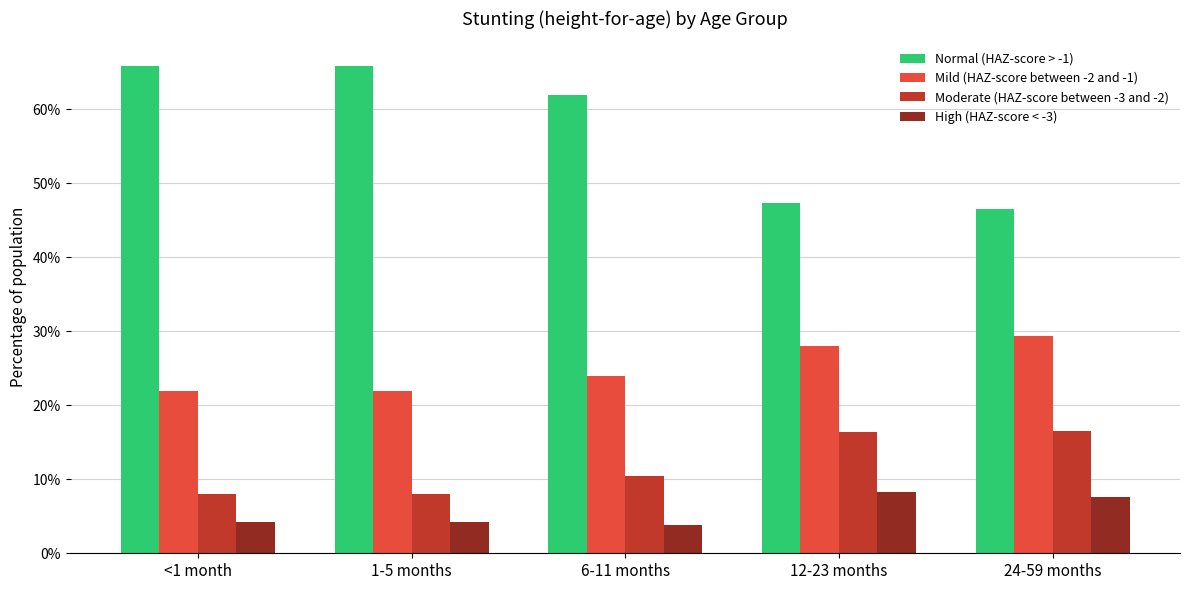

At which label is Moderate (HAZ-score between -3 and -2) closest to 0?

<1 month